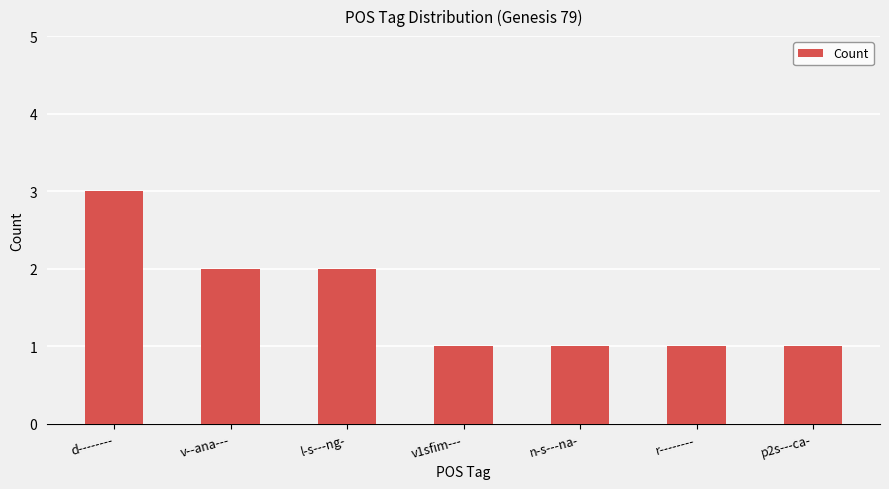

What is the greatest value displayed?

3